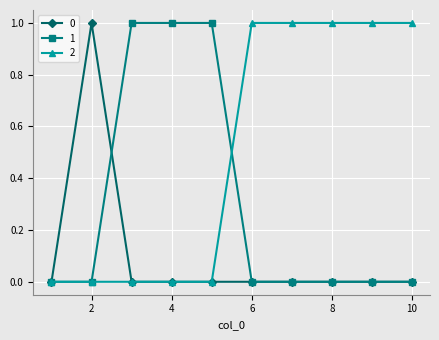

What is the value of the 2 point at the 7th from the left?

1